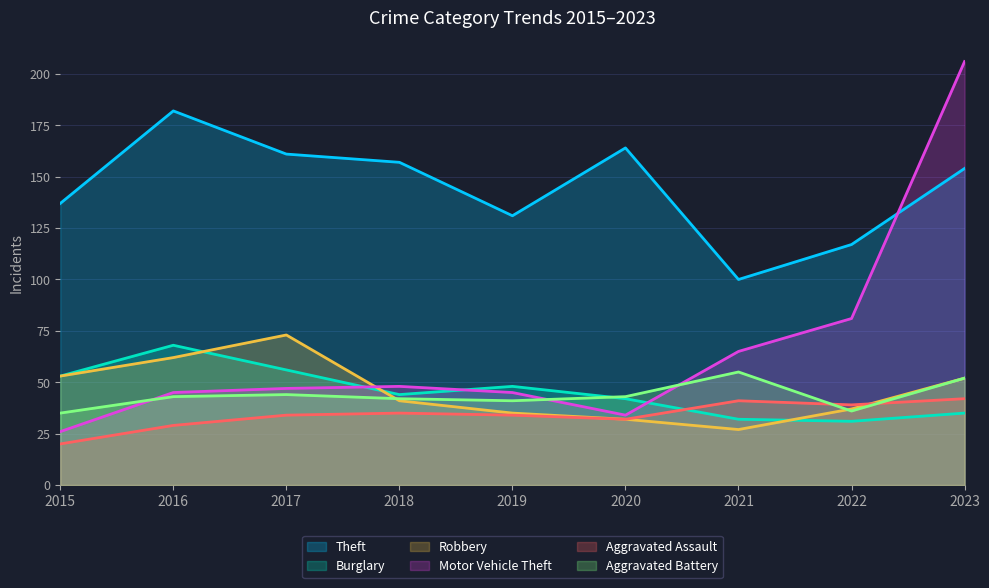

The Burglary series shows 44 at 2018. True or false?

True